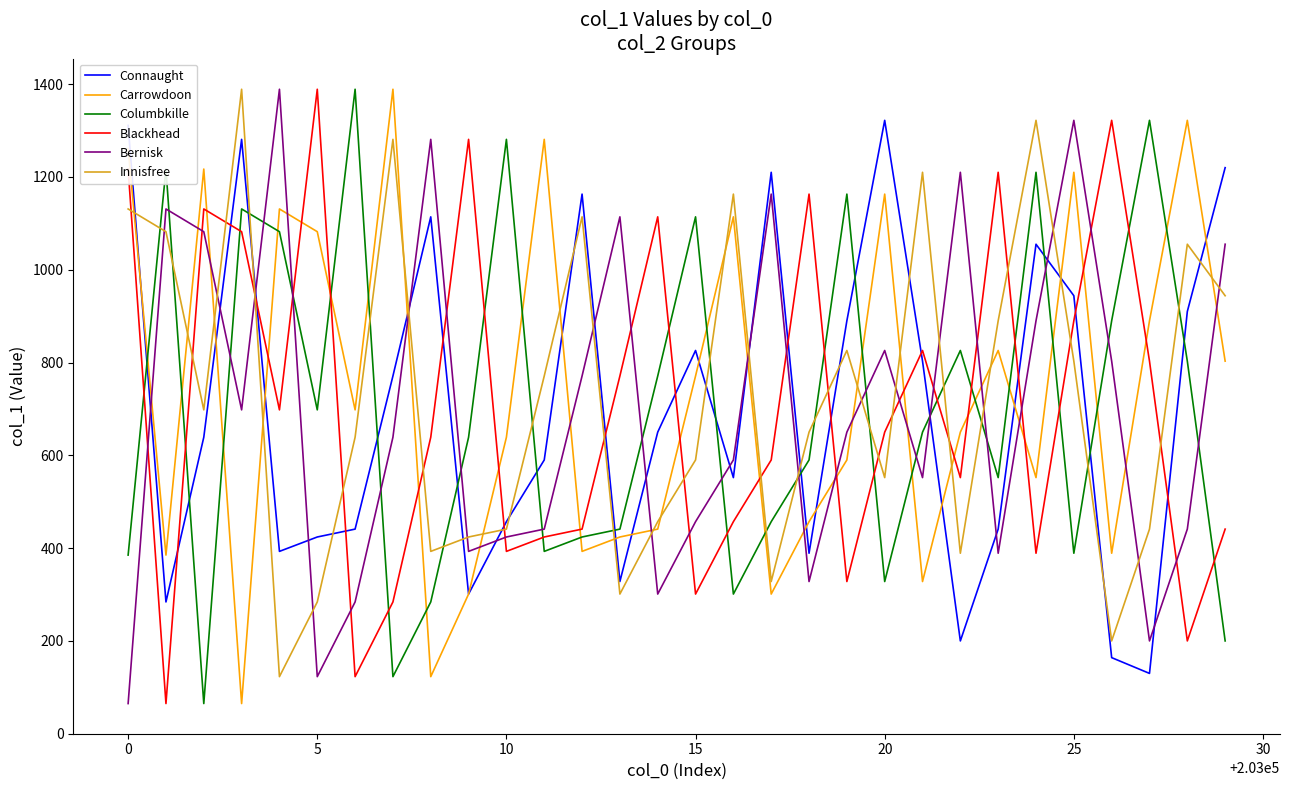

What is the minimum value for Columbkille?

65